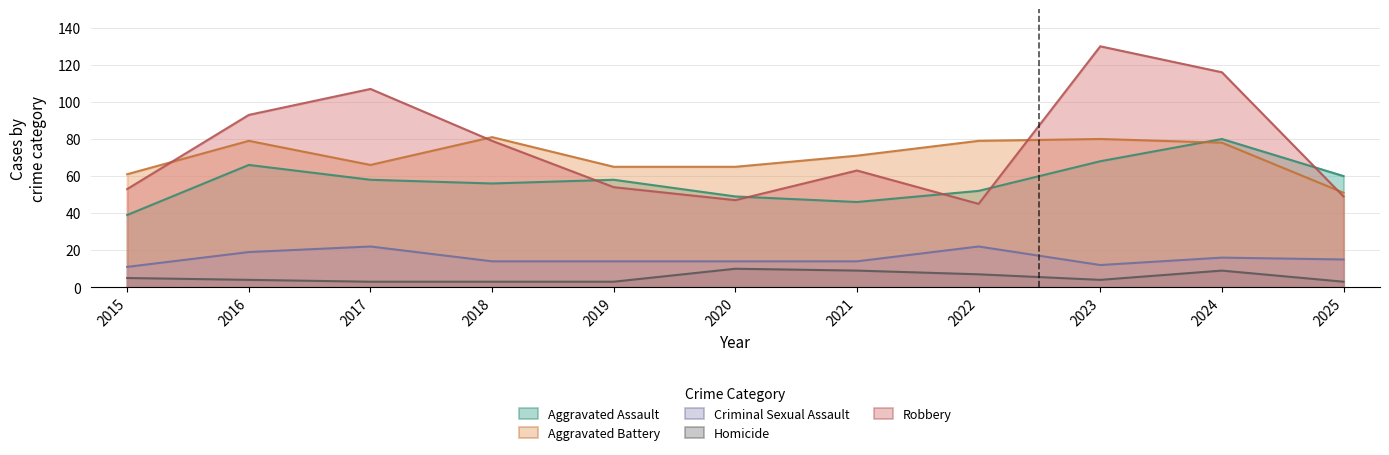

Which series has the largest total across all categories?

Robbery